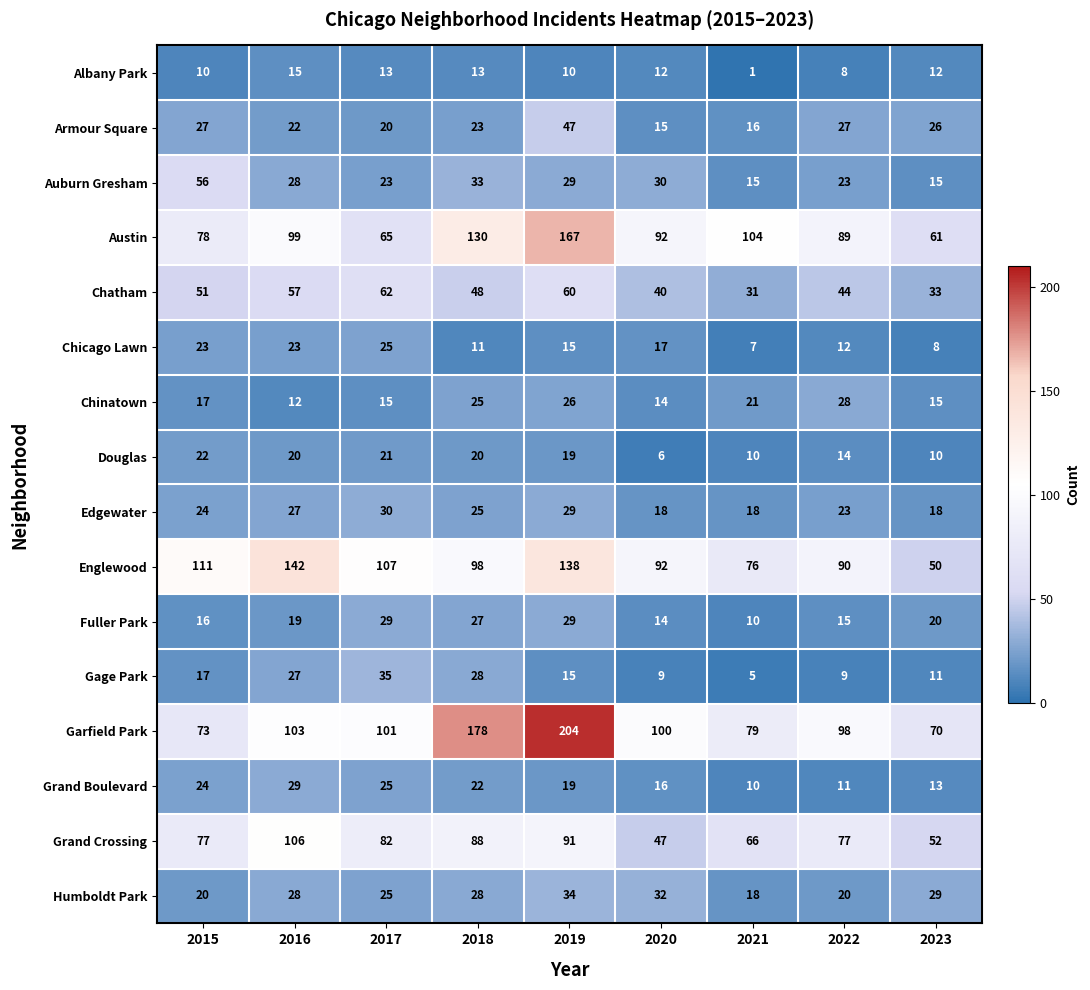

What is the difference between the Grand Boulevard values at 2021 and 2018?

12